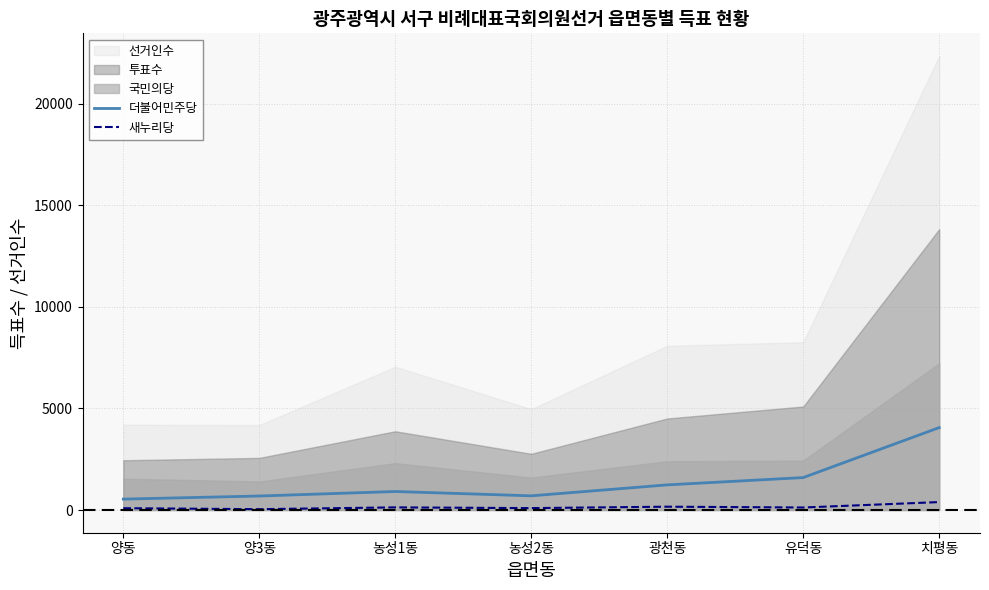

Between 양동 and 유덕동, which series saw the biggest shift?

더불어민주당